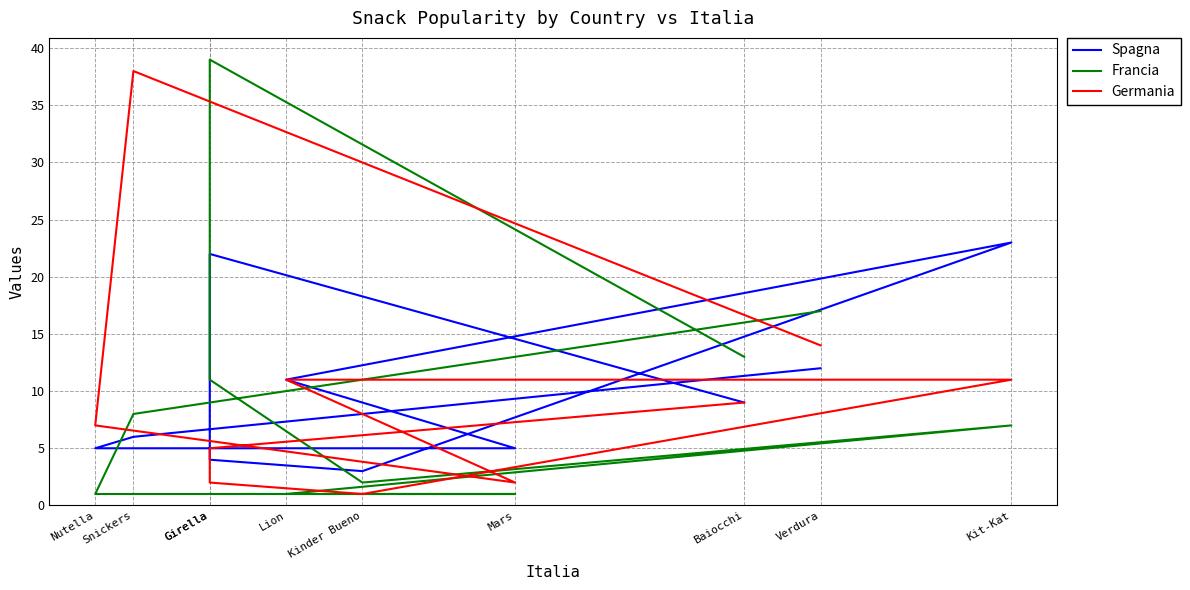

Does the chart have visible grid lines?

Yes